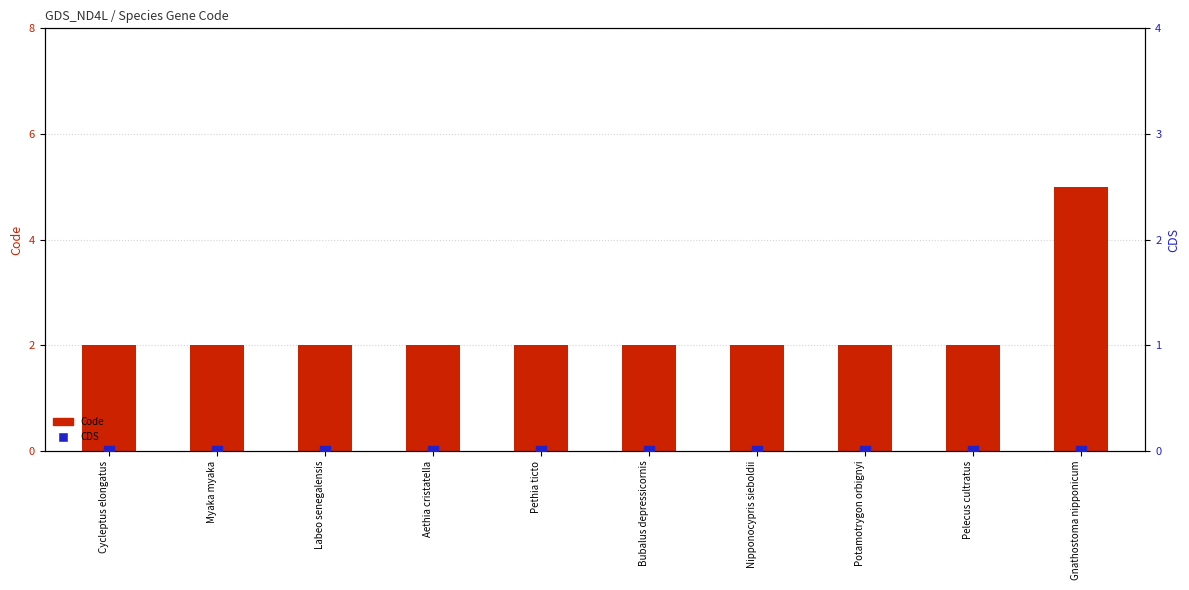

What is the total value across all series at Labeo senegalensis?

2